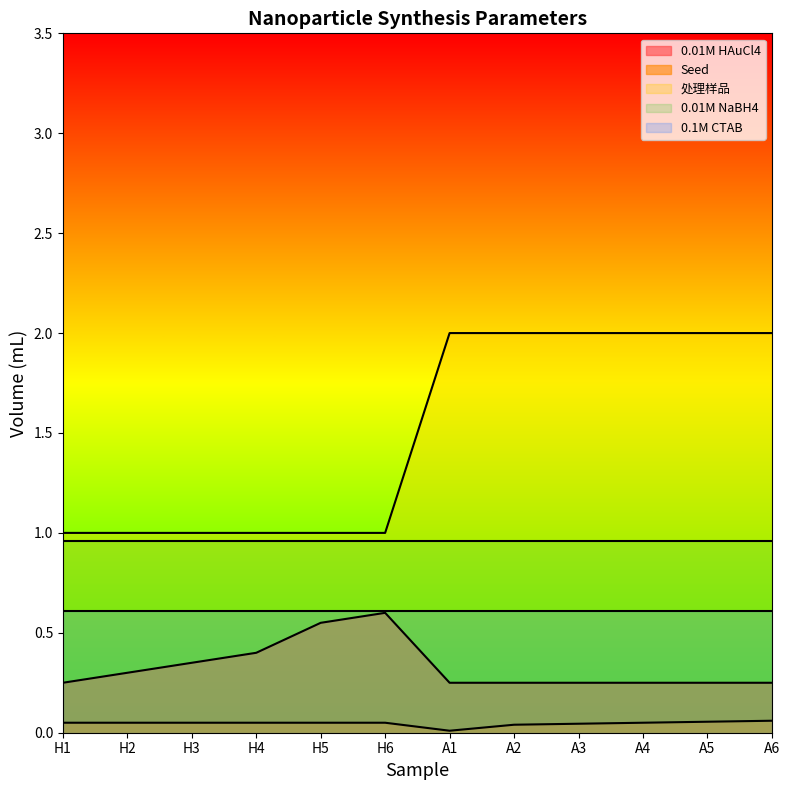

What are all the series names shown in the legend?

0.01M HAuCl4, Seed, 处理样品, 0.01M NaBH4, 0.1M CTAB